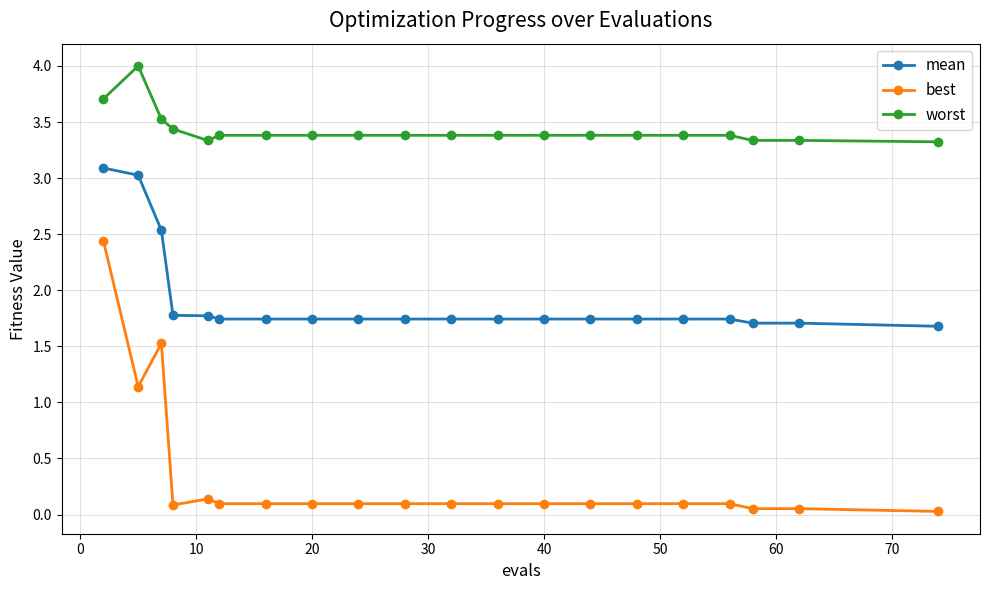

Rank the series by their average value, from highest to lowest.

worst, mean, best